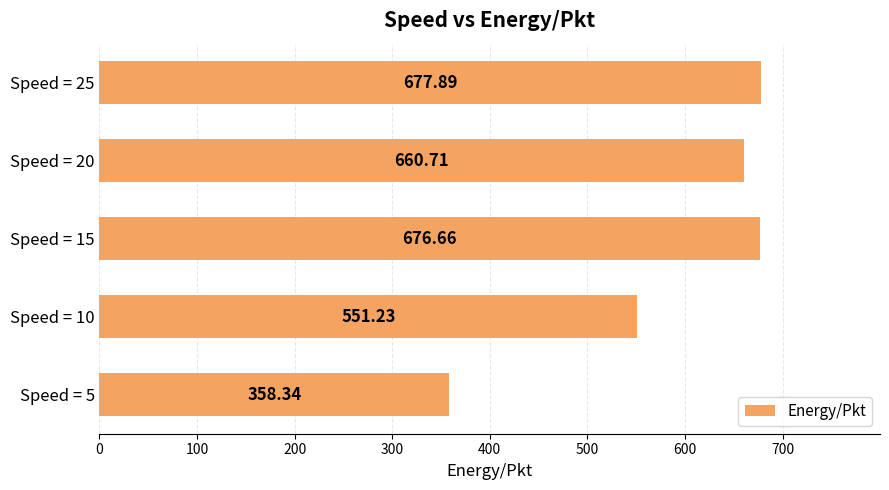

What is the change in value from Speed = 5 to Speed = 15?

+318.3